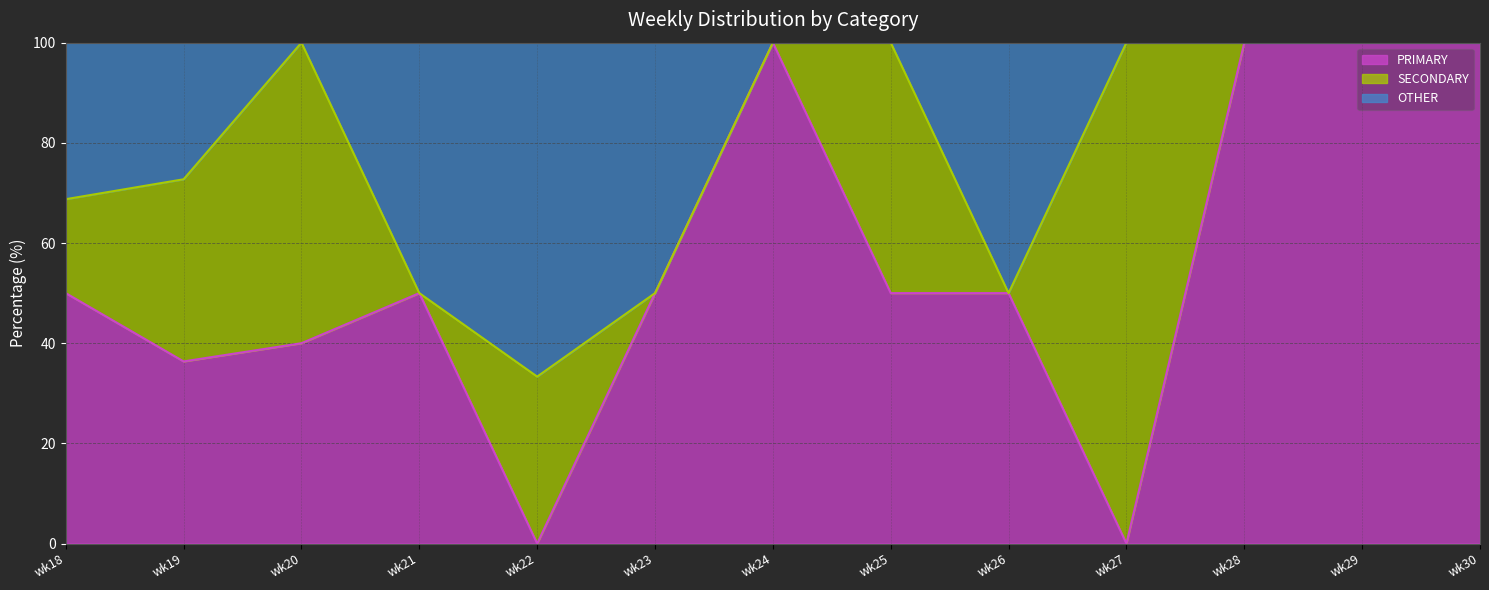

What is the highest value of the PRIMARY series?

100.0